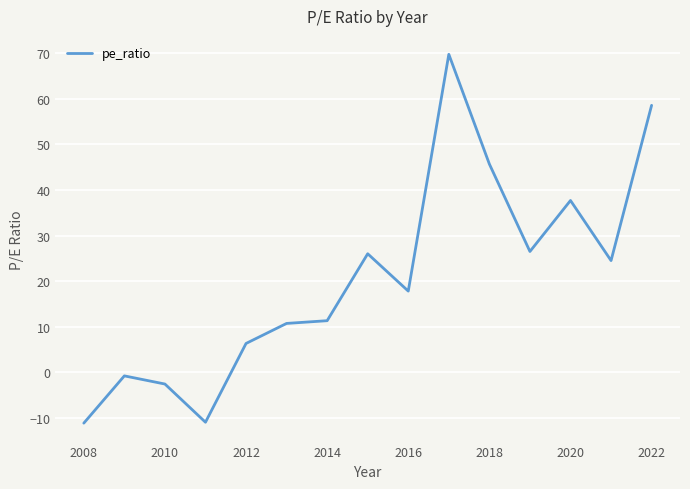

What is the difference between the maximum and second lowest values?

80.8